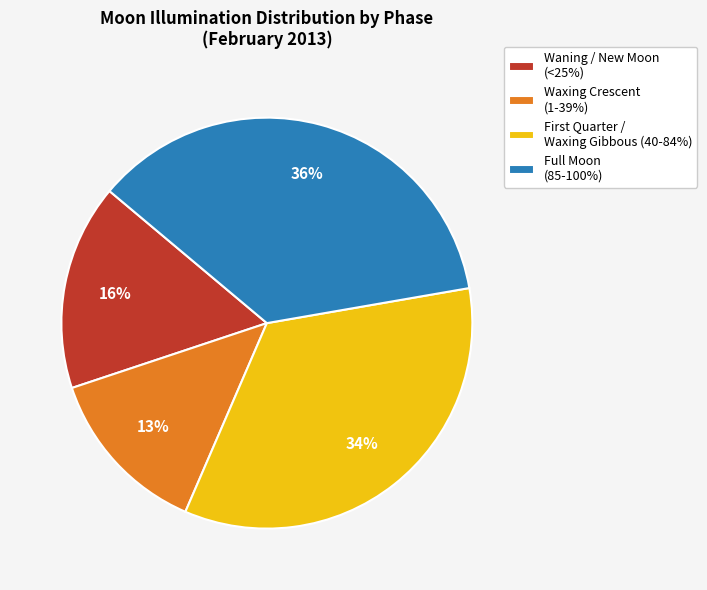

The Waxing Crescent (1-39%) slice represents 22% of the pie. True or false?

False